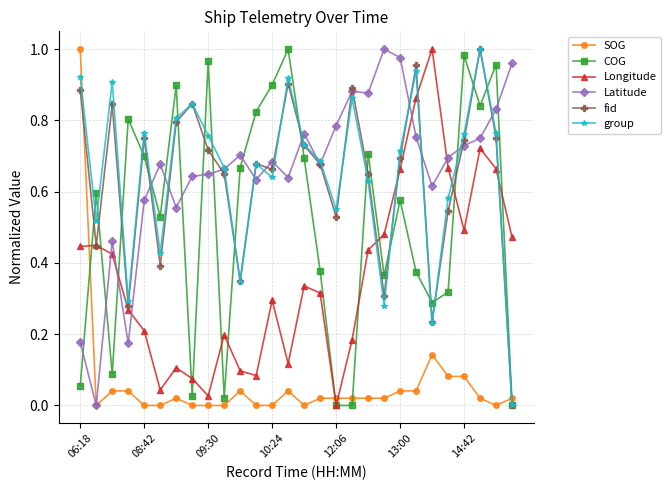

How many interior local peaks does the group series have?

8